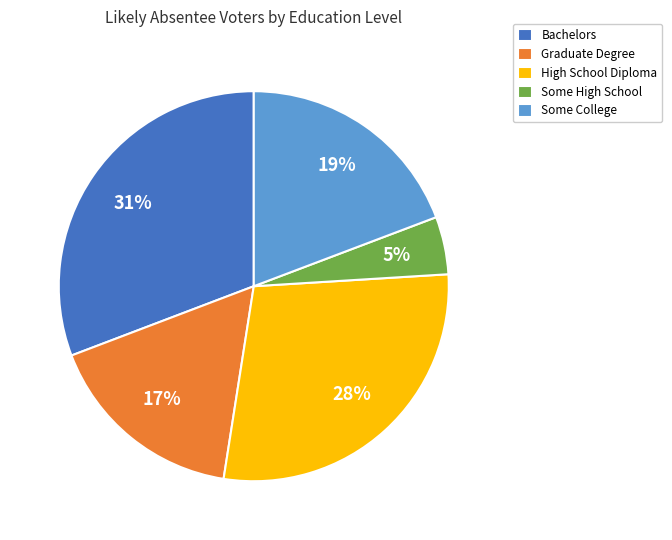

True or false: Graduate Degree accounts for 17% of the total.

True